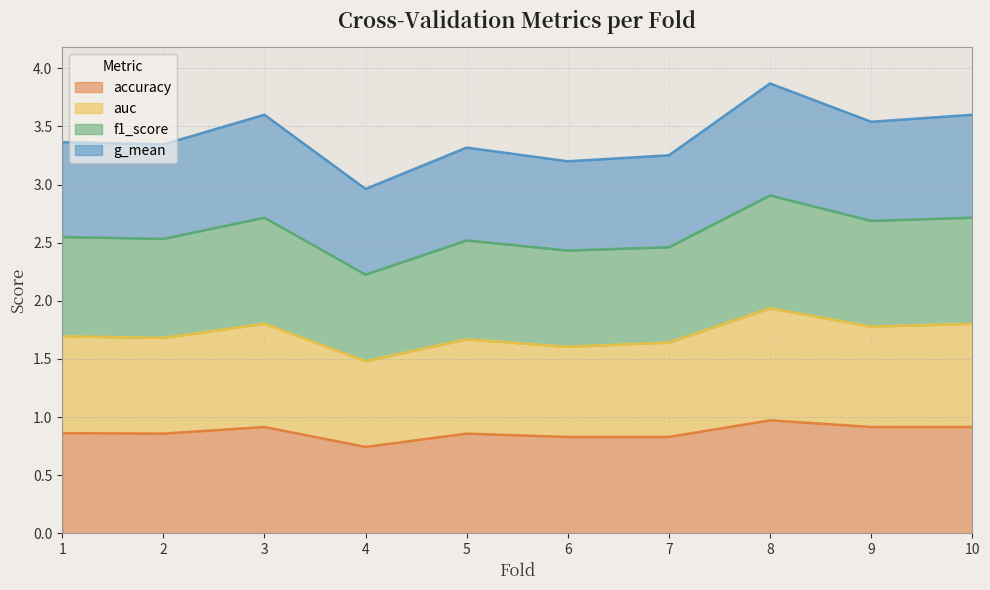

Rank the series at 7 from highest to lowest value.

auc, f1_score, g_mean, accuracy